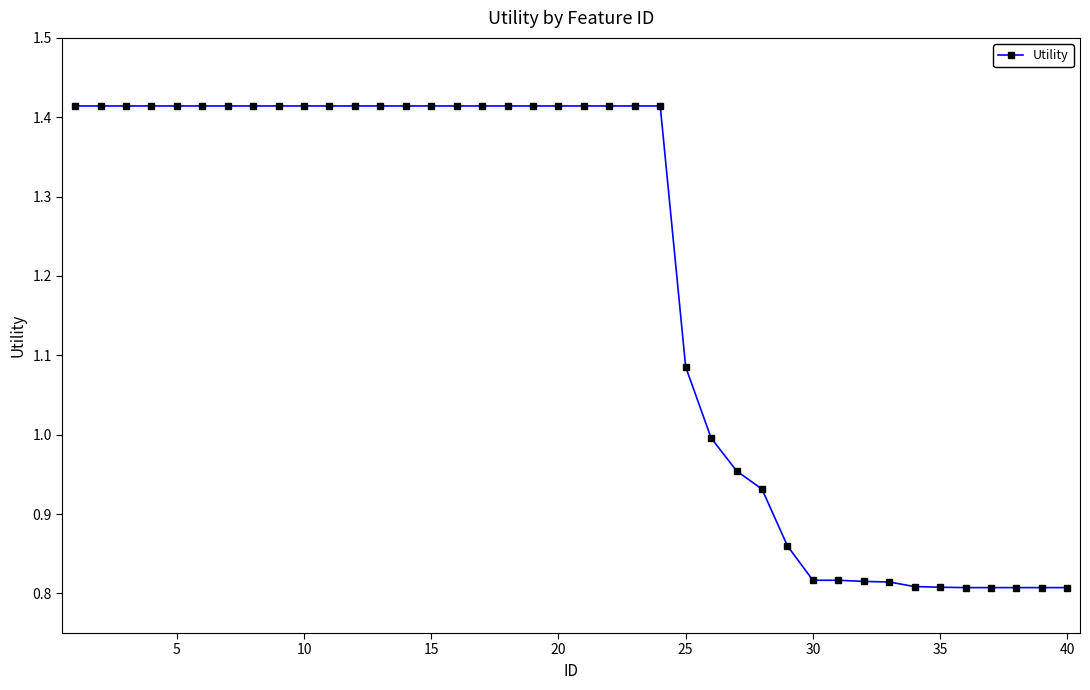

What is the sum of all values?

47.7